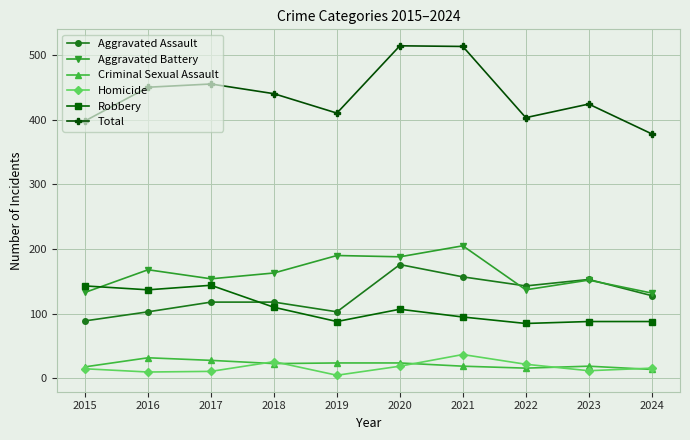

Which series has the largest range (max minus min)?

Total